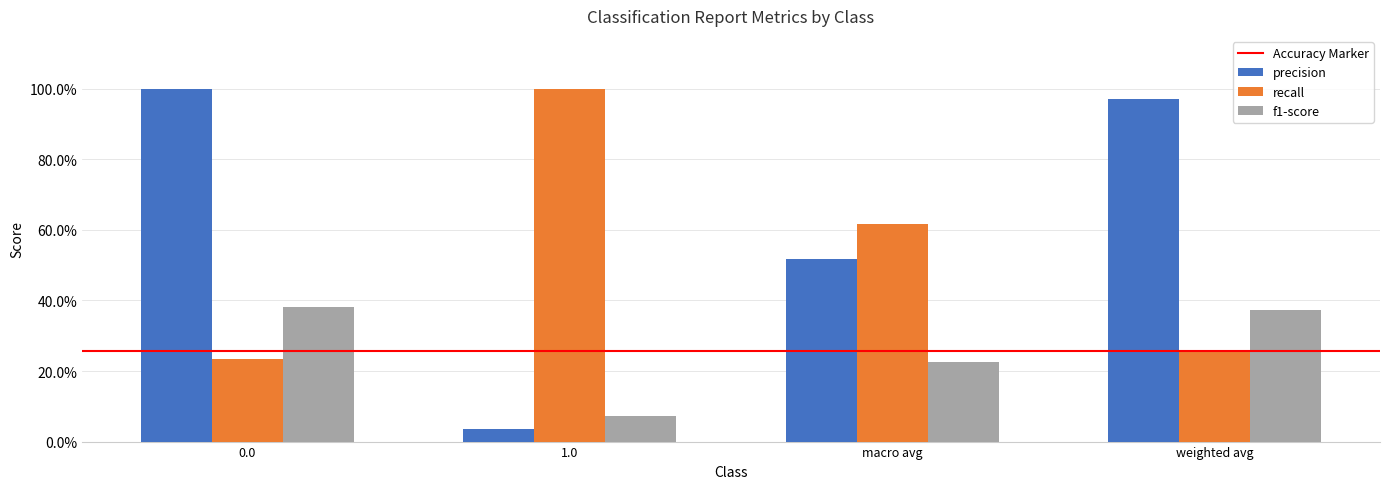

At how many categories does at least one series exceed 0?

4